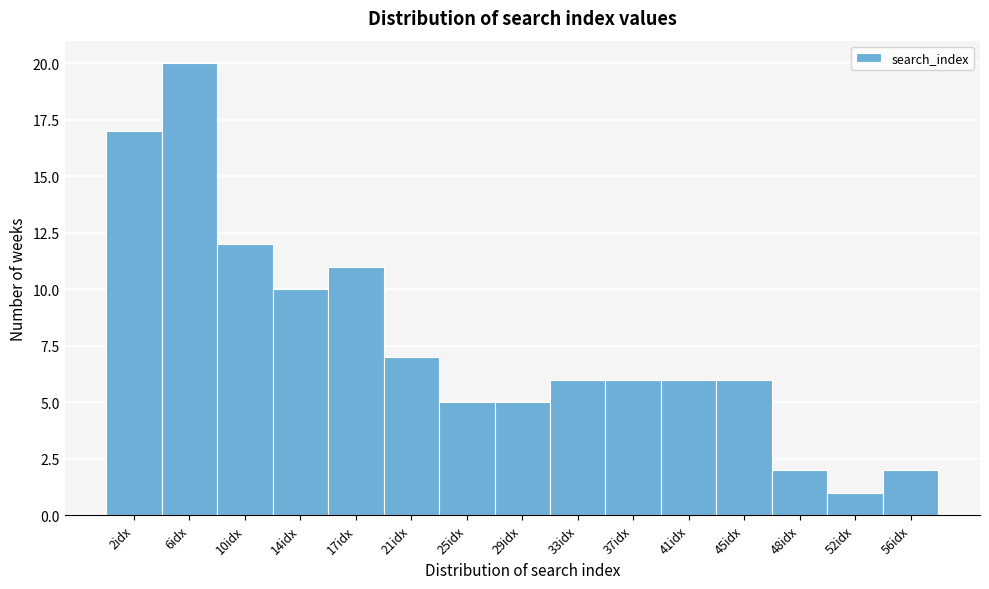

Reading left to right, what are all the values shown in this chart?

2idx=17	6idx=20	10idx=12	14idx=10	17idx=11	21idx=7	25idx=5	29idx=5	33idx=6	37idx=6	41idx=6	45idx=6	48idx=2	52idx=1	56idx=2